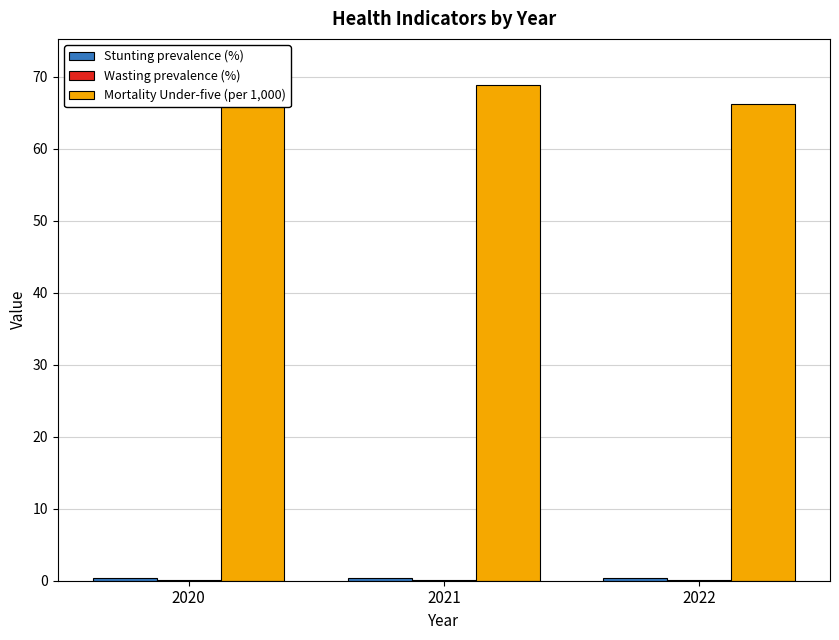

Is the value of Wasting prevalence (%) at 2021 greater than the value of Stunting prevalence (%) at 2022?

No